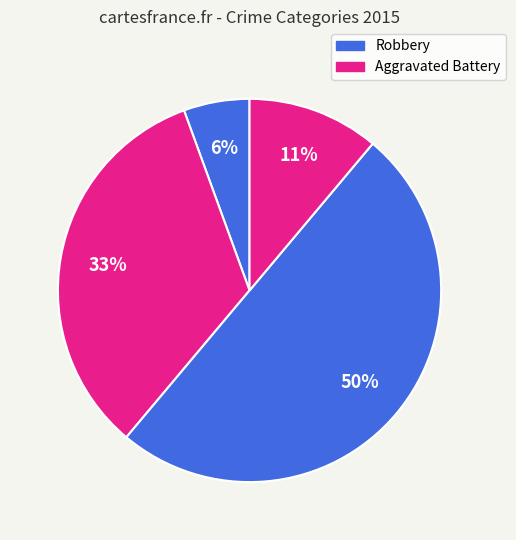

How many slices are in this pie chart?

4